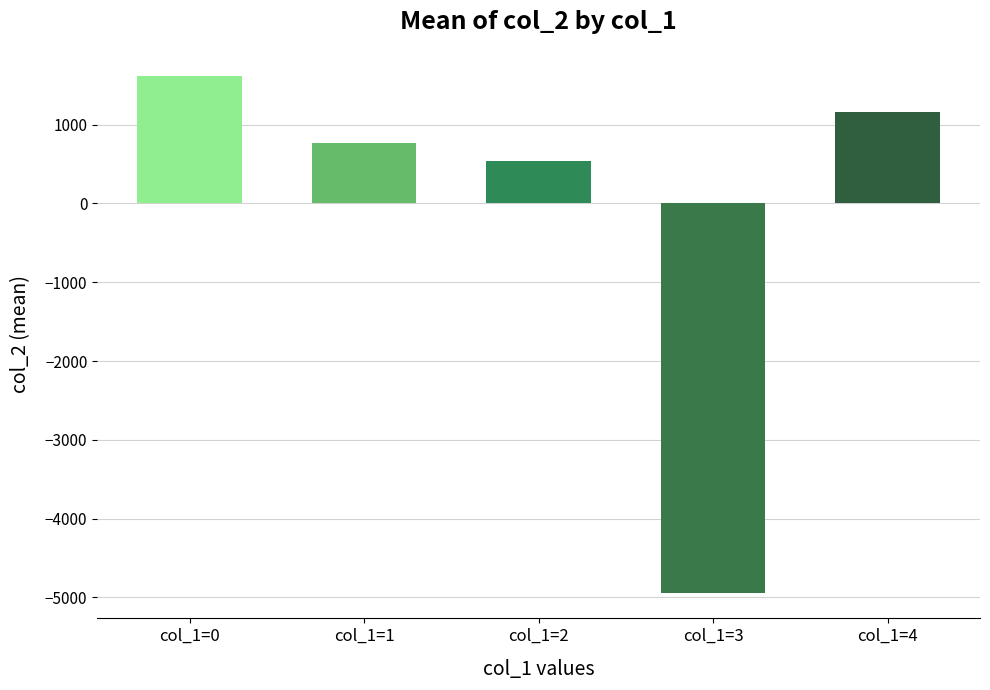

How many values are below zero?

1